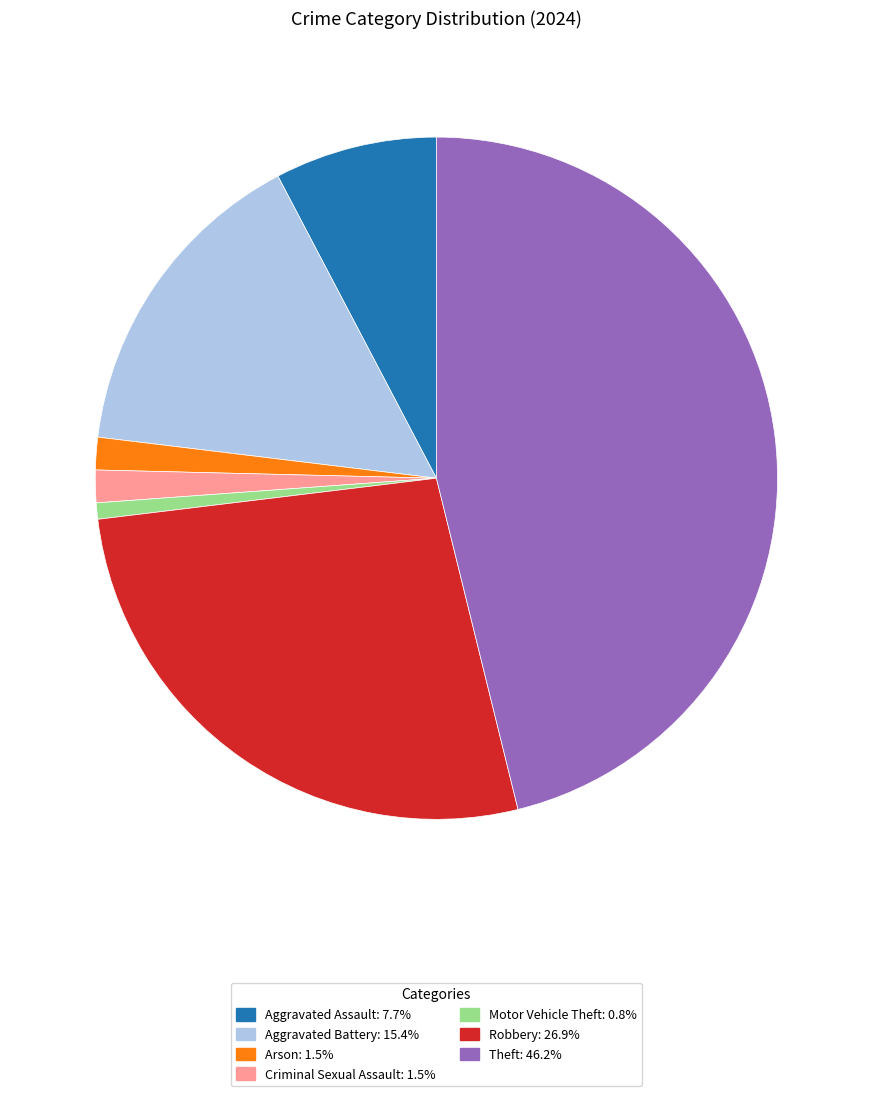

How many segments does this pie chart have?

7